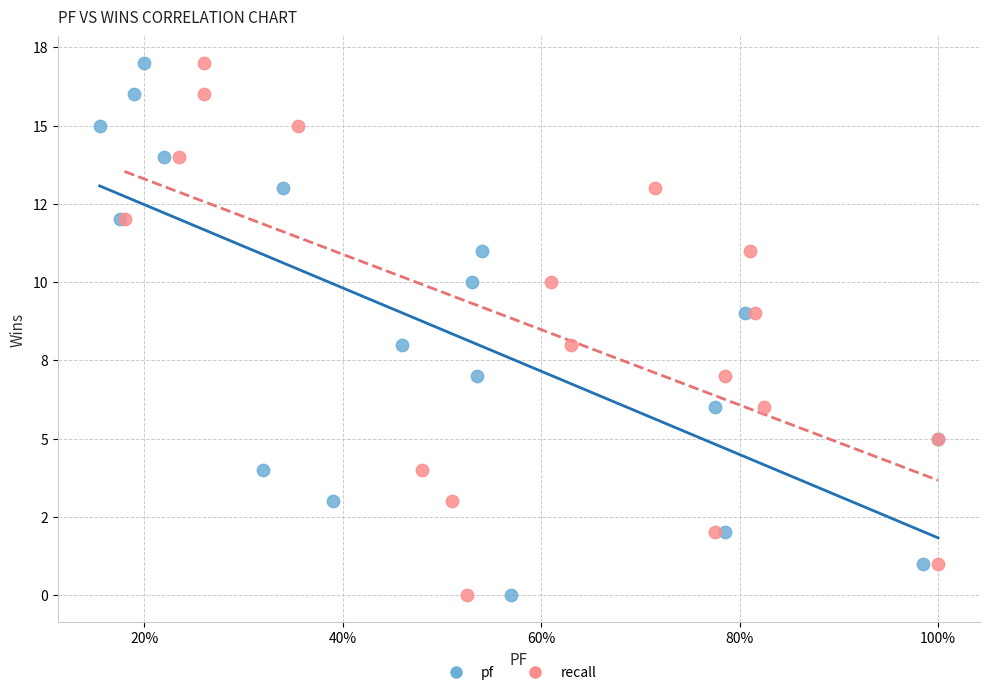

What are all the series names shown in the legend?

pf, recall